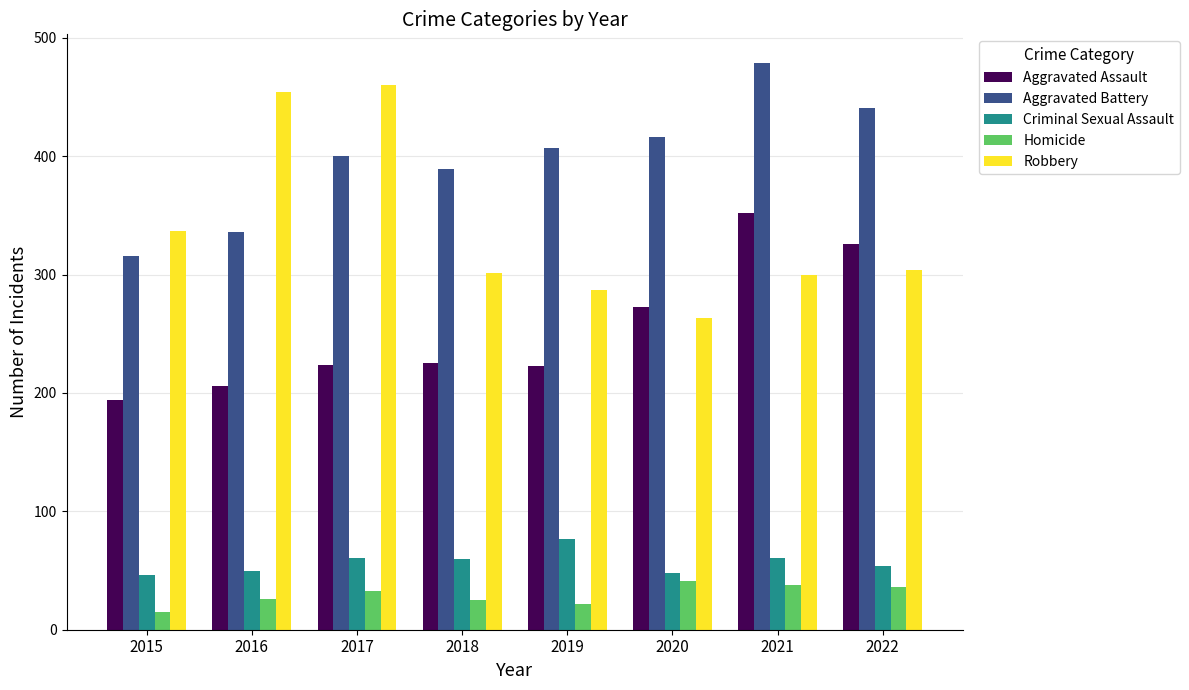

Is it true that Aggravated Battery equals 416 at 2020?

True